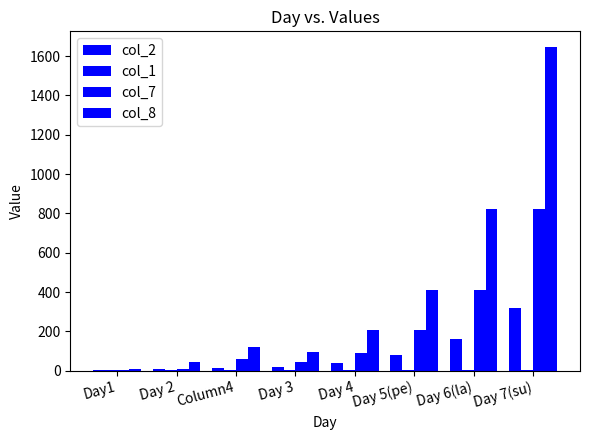

At which category is the sum across all series the highest?

Day 7(su)